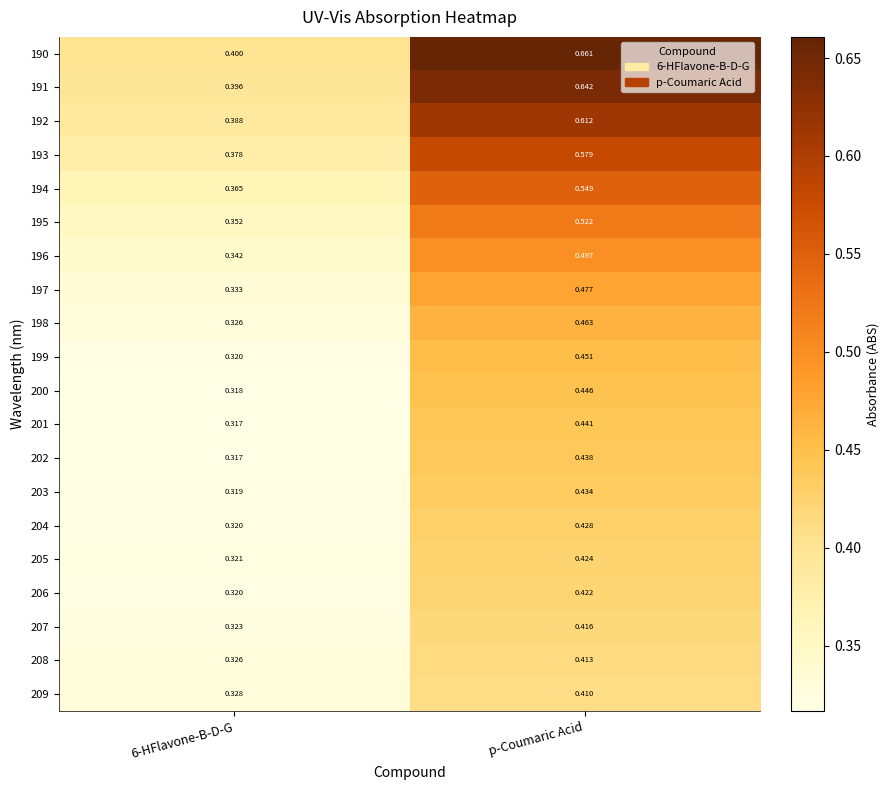

Which label corresponds to the largest value in the chart?

p-Coumaric Acid